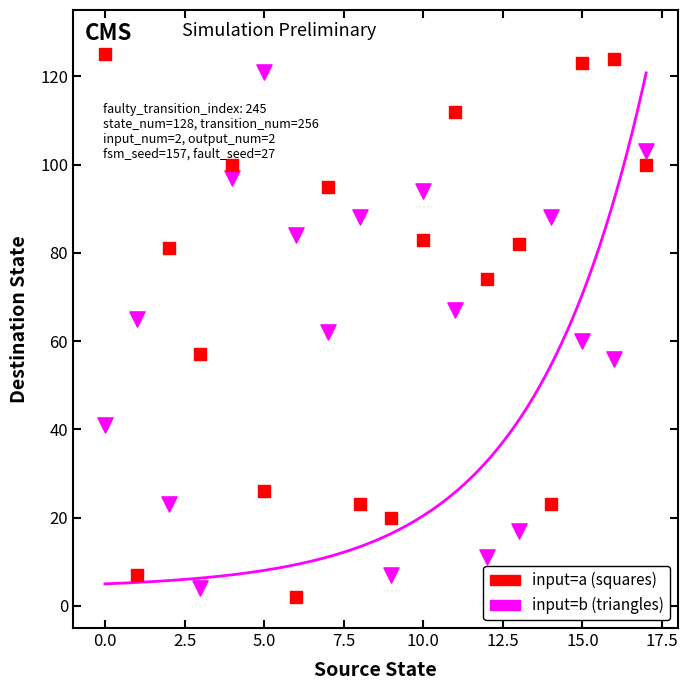

Across all data points, what is the range of Y values (max minus min)?

123